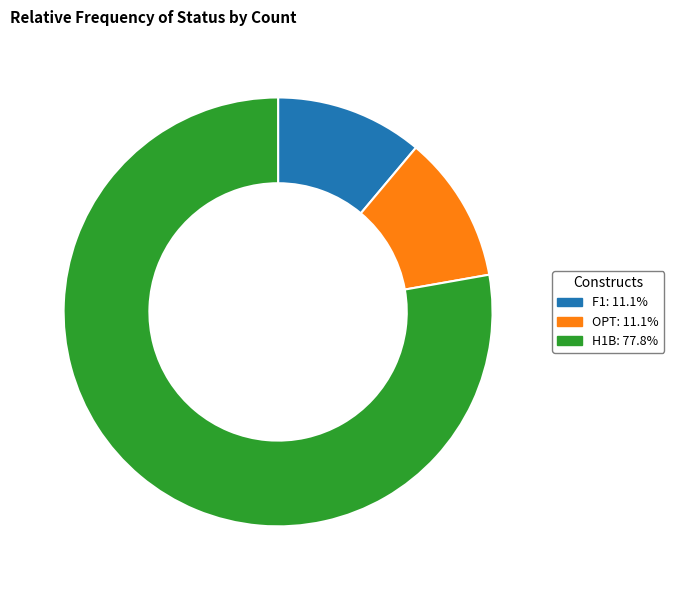

Which has a higher value, H1B or F1?

H1B